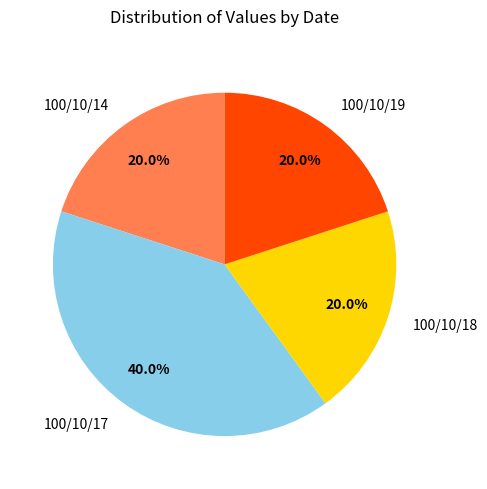

Do 100/10/17 and 100/10/19 together represent more than half of the pie?

Yes